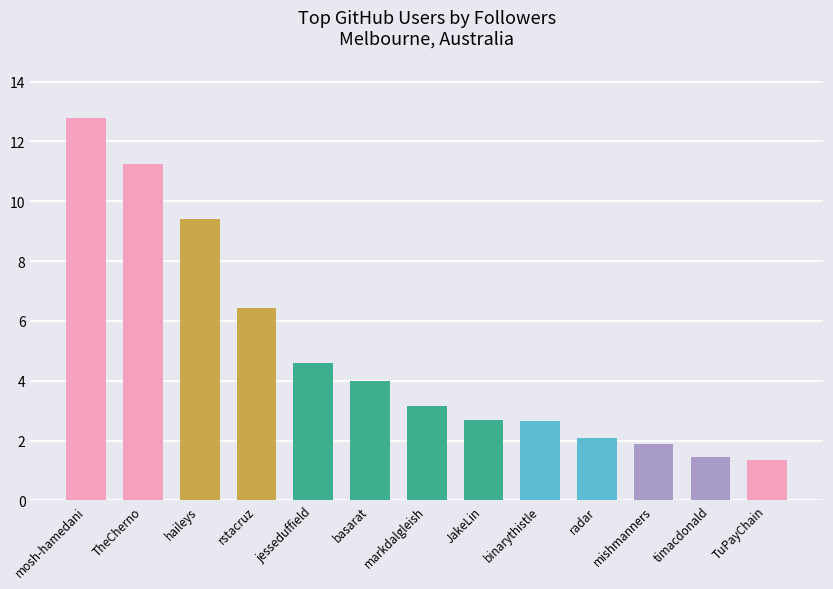

What is the smallest value displayed?

1.4